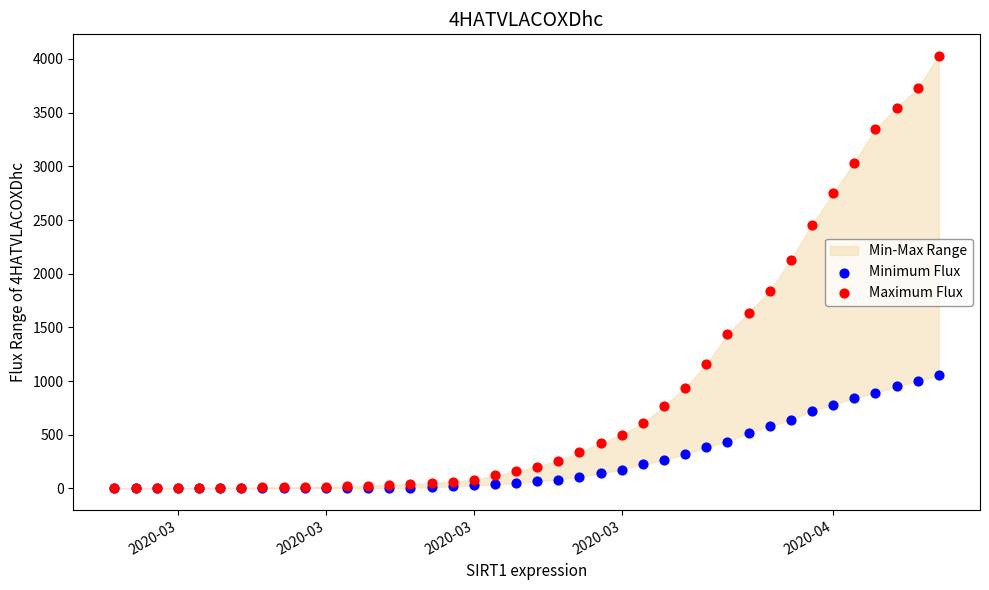

Across all series, what Y value is closest to 2014?

2131